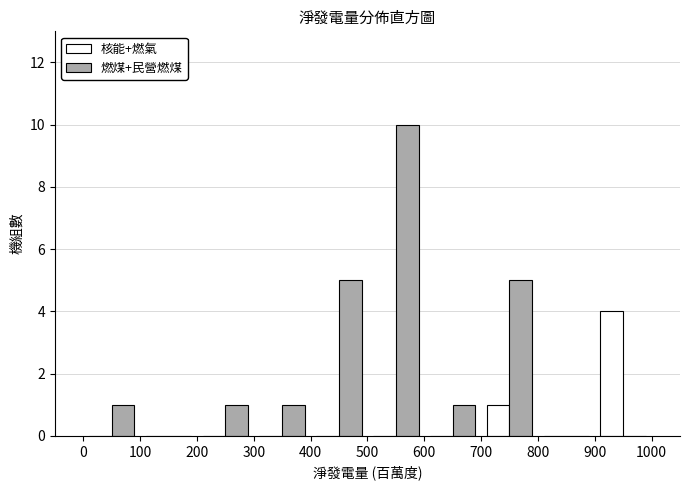

What is the height of the 燃煤+民營燃煤 bar covering 500 to 600 on the x-axis? The values are not printed on the chart, so give them approximately, as read against the axis.

10